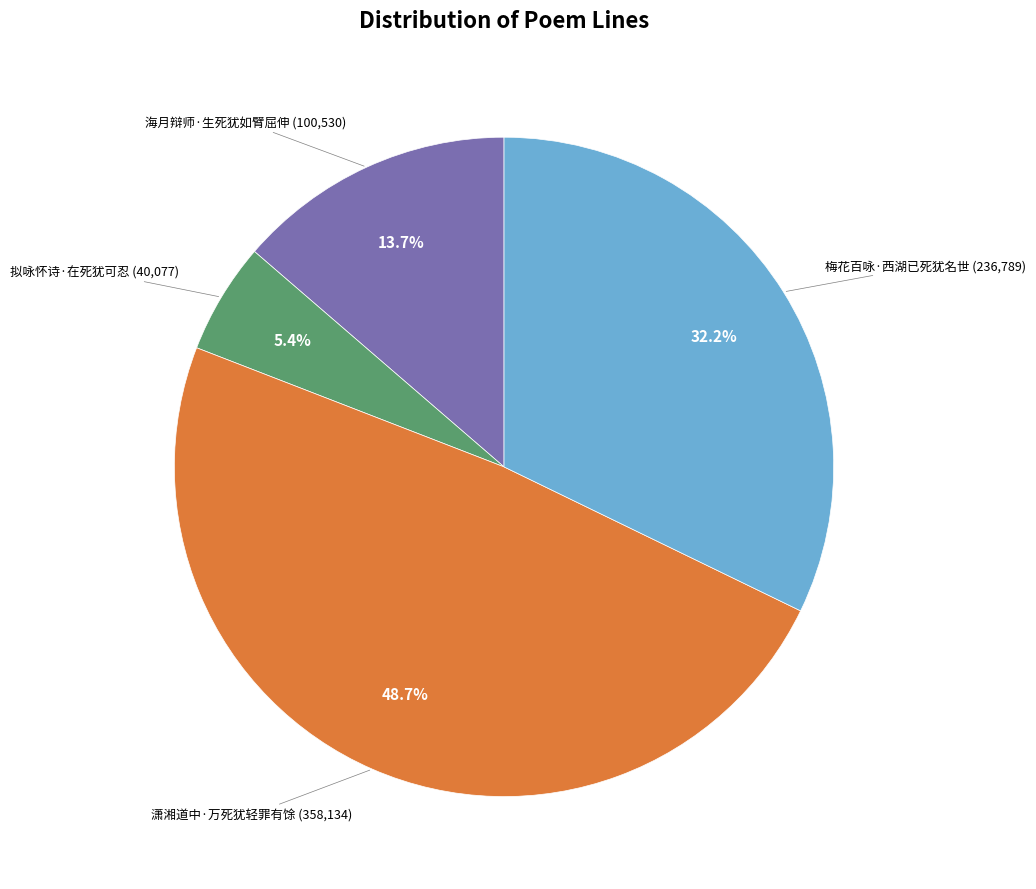

Is there a majority slice in this chart?

No